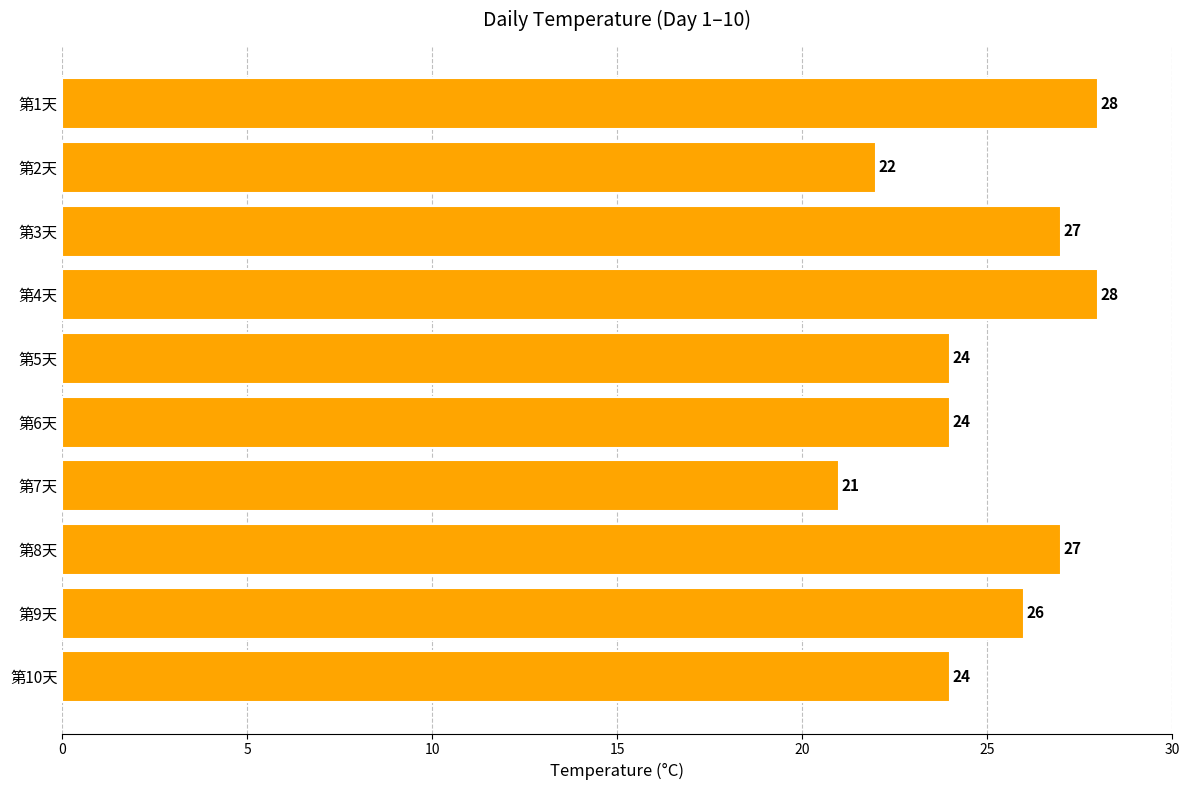

Are the bars horizontal?

Yes